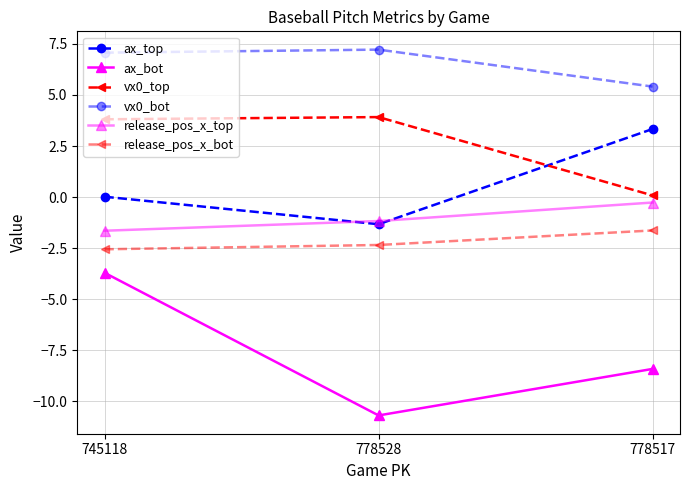

Which category has the highest value in the release_pos_x_top series?

778517